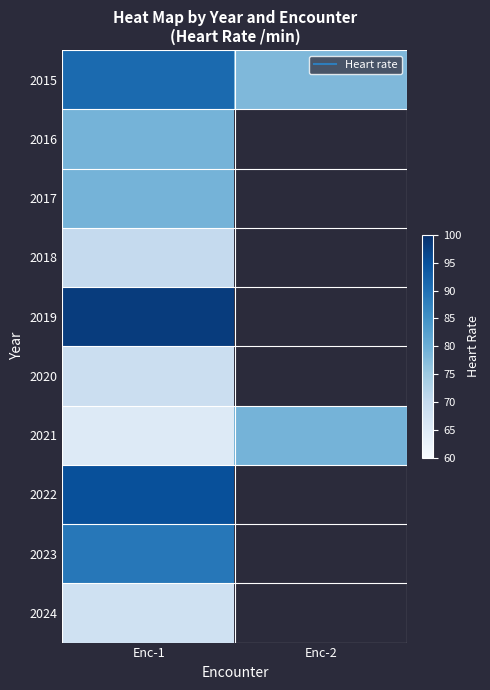

List the labels in order of 2017 value, smallest first.

Enc-1, Enc-2